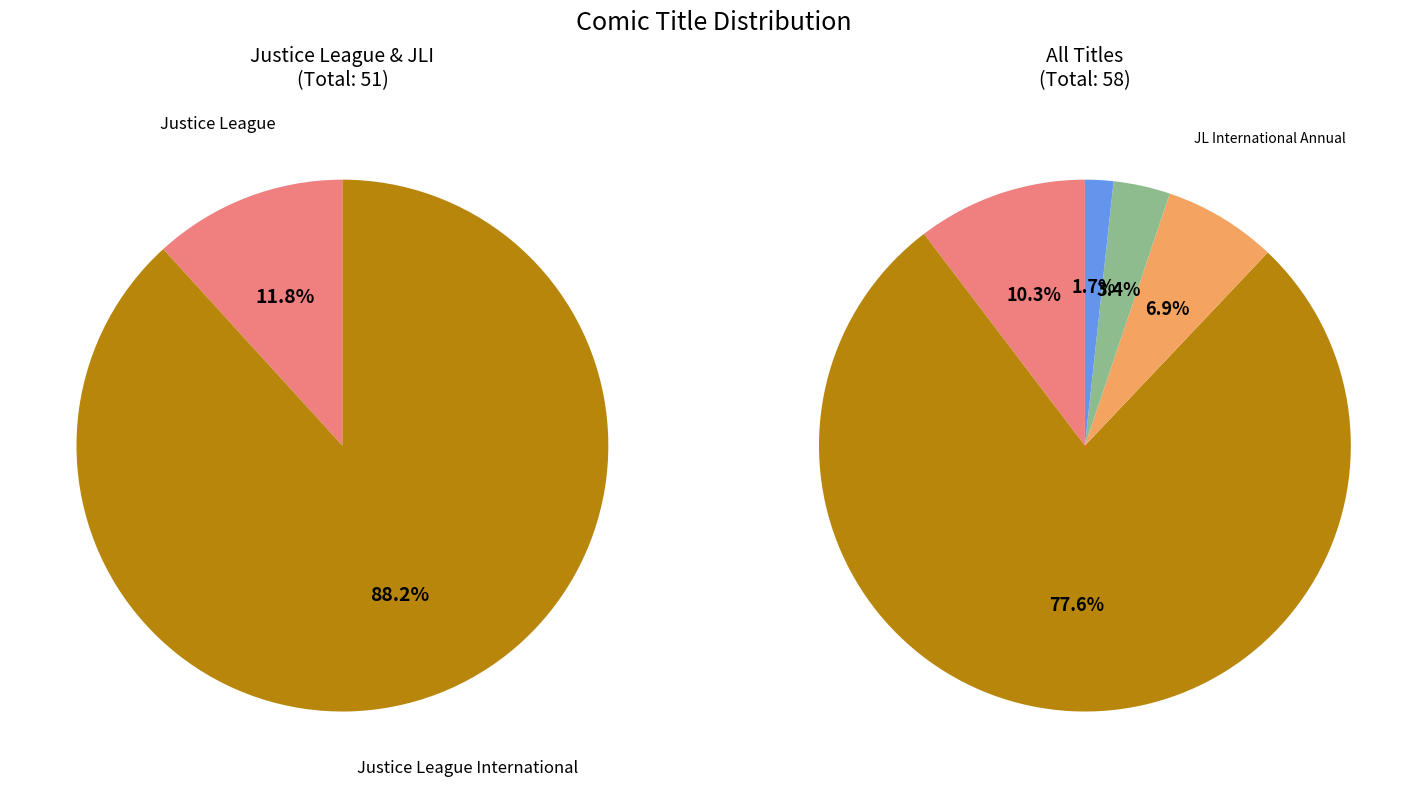

The Justice League International Annual slice represents 15% of the pie. True or false?

False